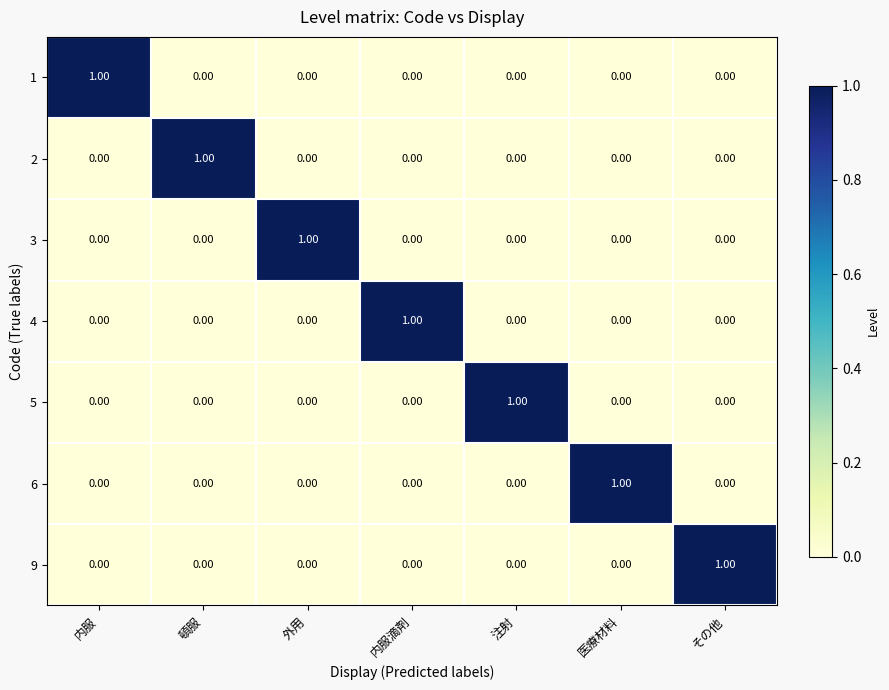

At how many categories does at least one series exceed 0?

7